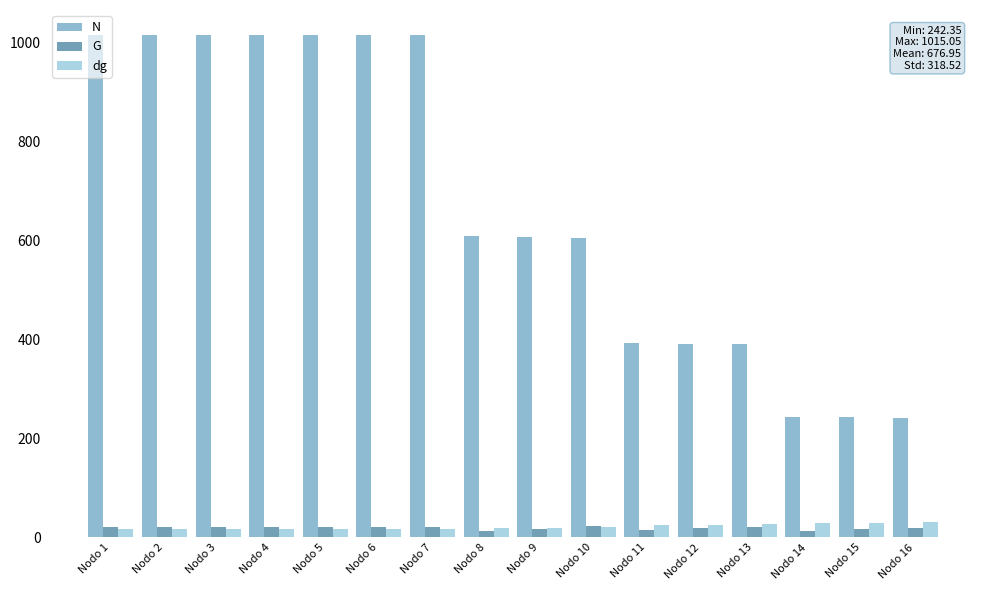

What is the total value across all series at Nodo 9?

643.7